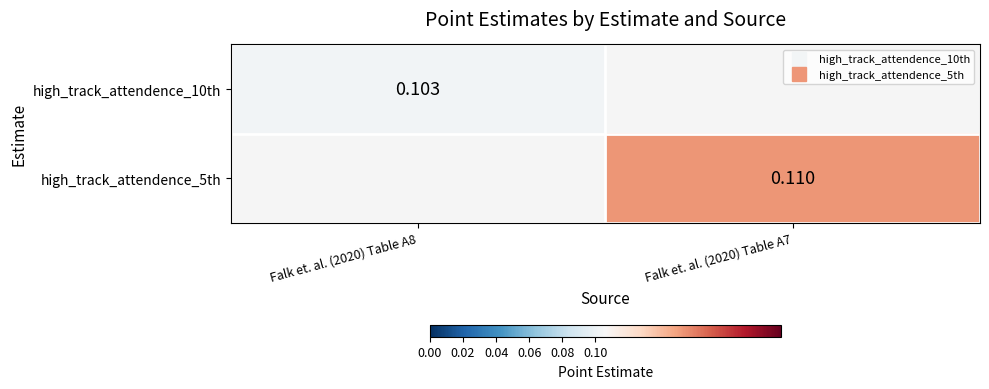

Rank the series at Falk et. al. (2020) Table A8 from highest to lowest value.

high_track_attendence_10th, high_track_attendence_5th